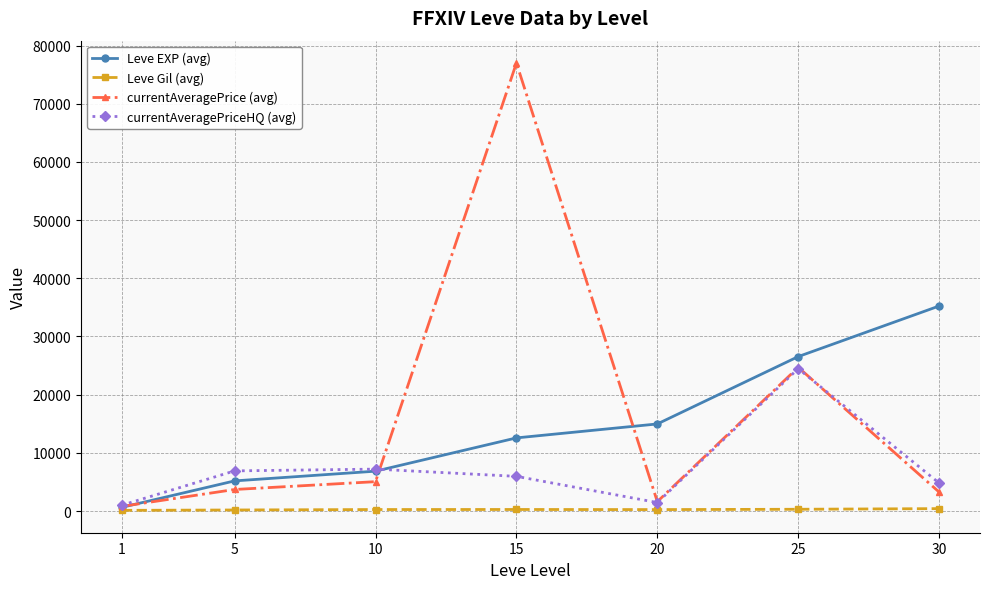

True or false: Leve EXP (avg) has a value of 19820 at 30.

False